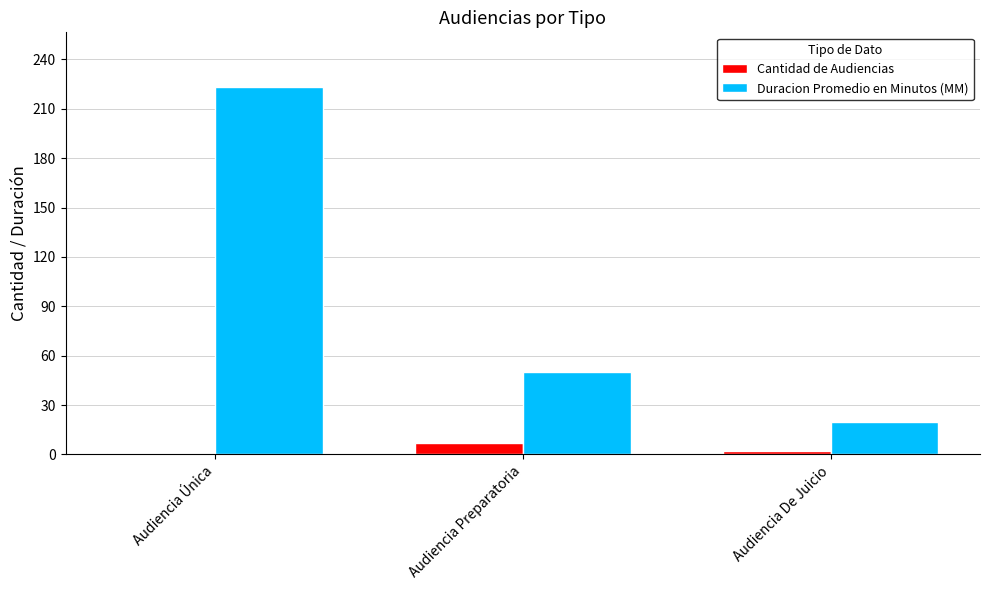

What is the sum of all Cantidad de Audiencias values?

10